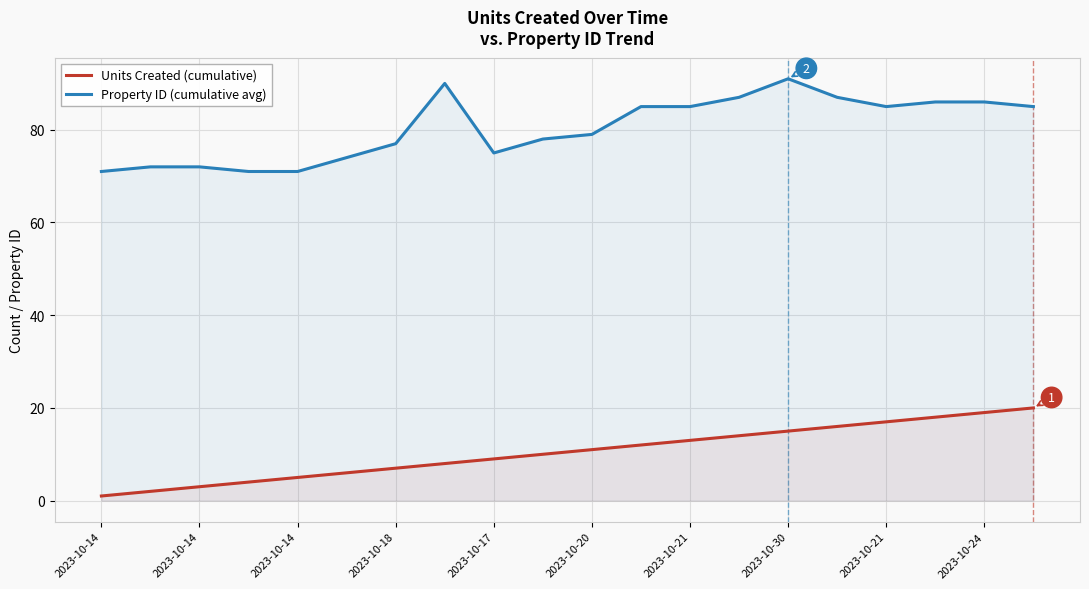

How many lines are shown in the chart?

2